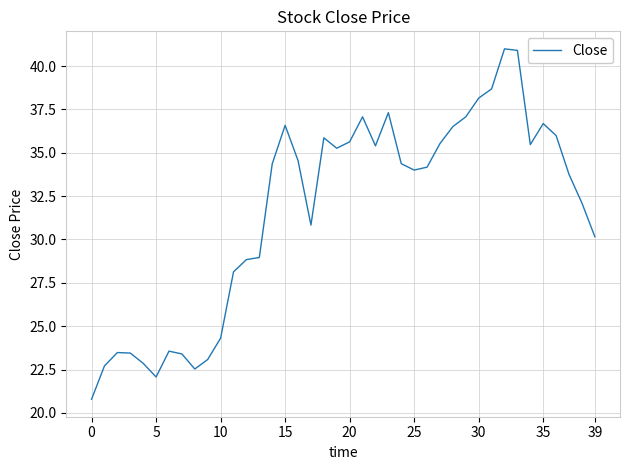

What is the difference between the maximum and minimum values?

20.2